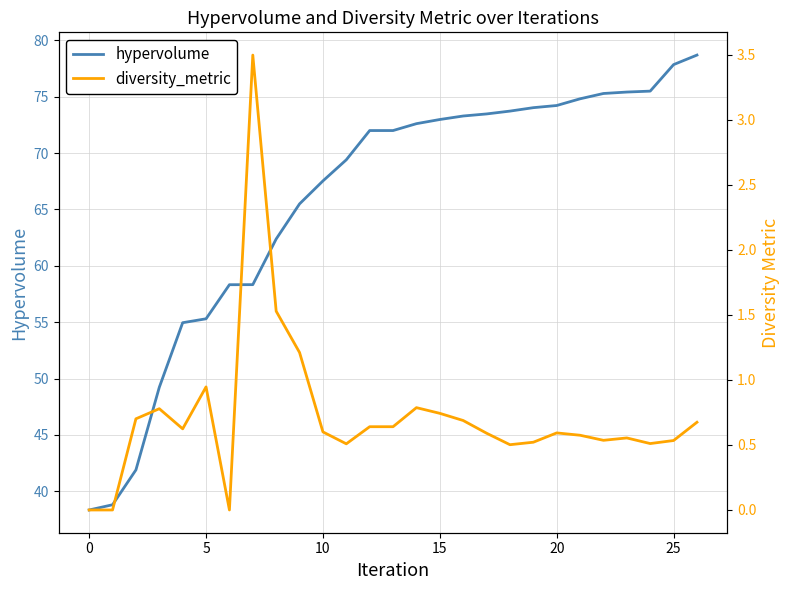

What is the greatest value displayed?

78.7